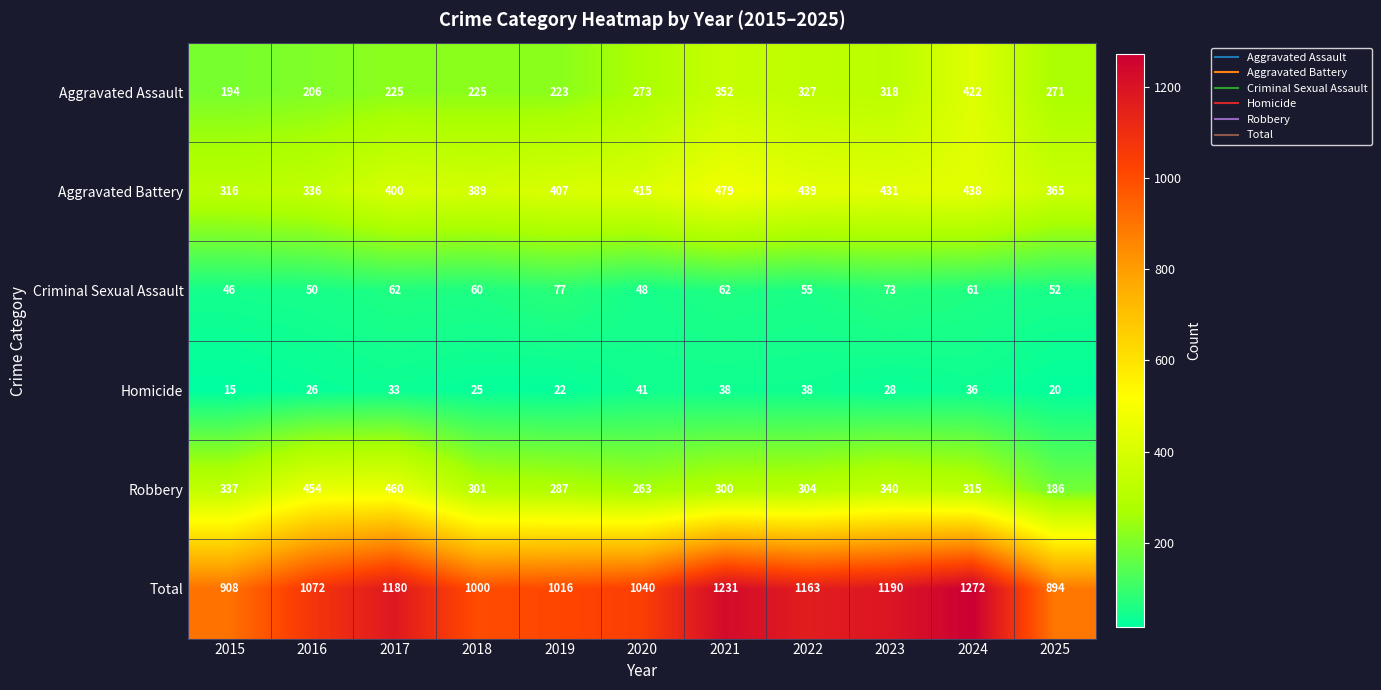

The value of Homicide at 2015 is 25. True or false?

False